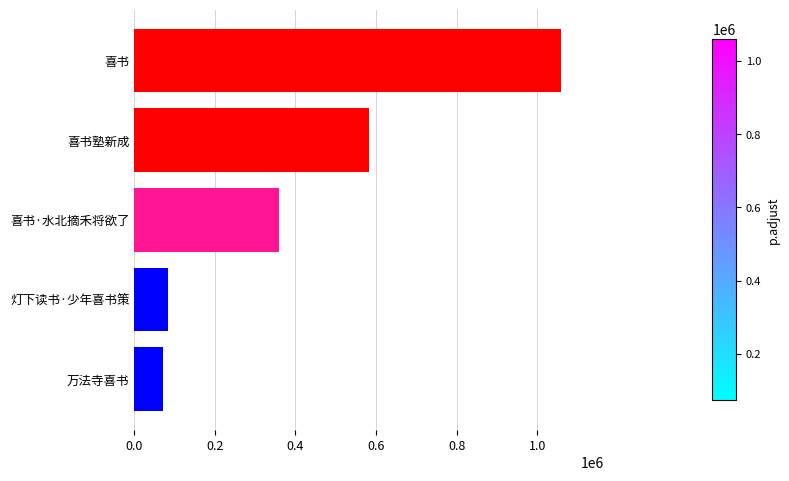

What is the ratio of the value at 喜书塾新成 to the value at 万法寺喜书?

8.1